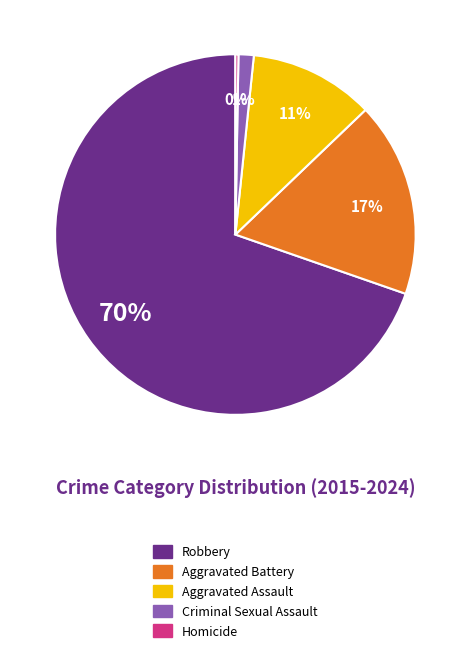

Which slice is the largest?

Robbery